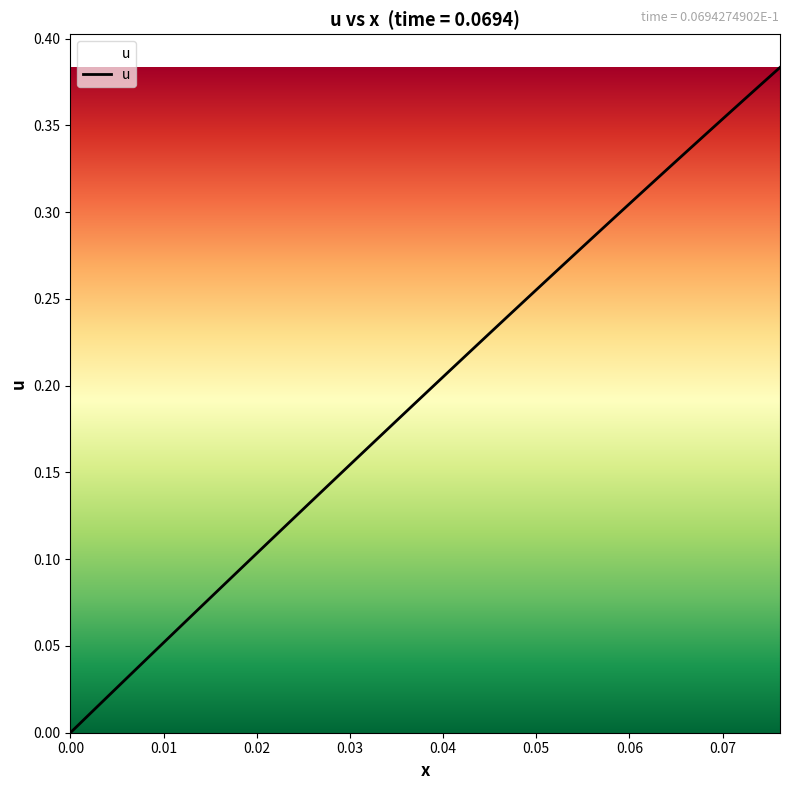

Is this an area chart (filled region under the line)?

Yes